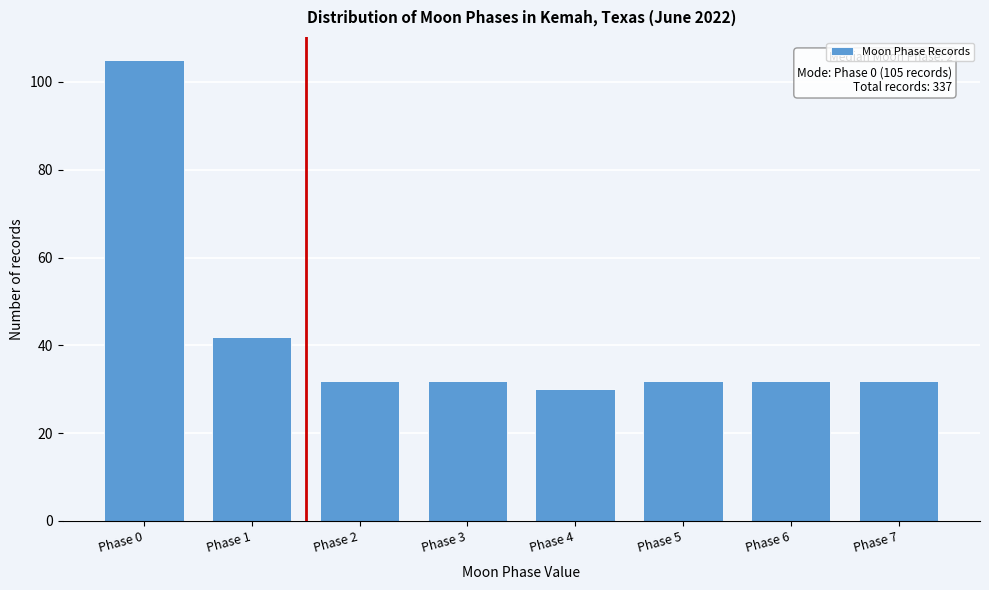

Reading left to right, transcribe all the data shown in this chart.

Phase 0=105	Phase 1=42	Phase 2=32	Phase 3=32	Phase 4=30	Phase 5=32	Phase 6=32	Phase 7=32